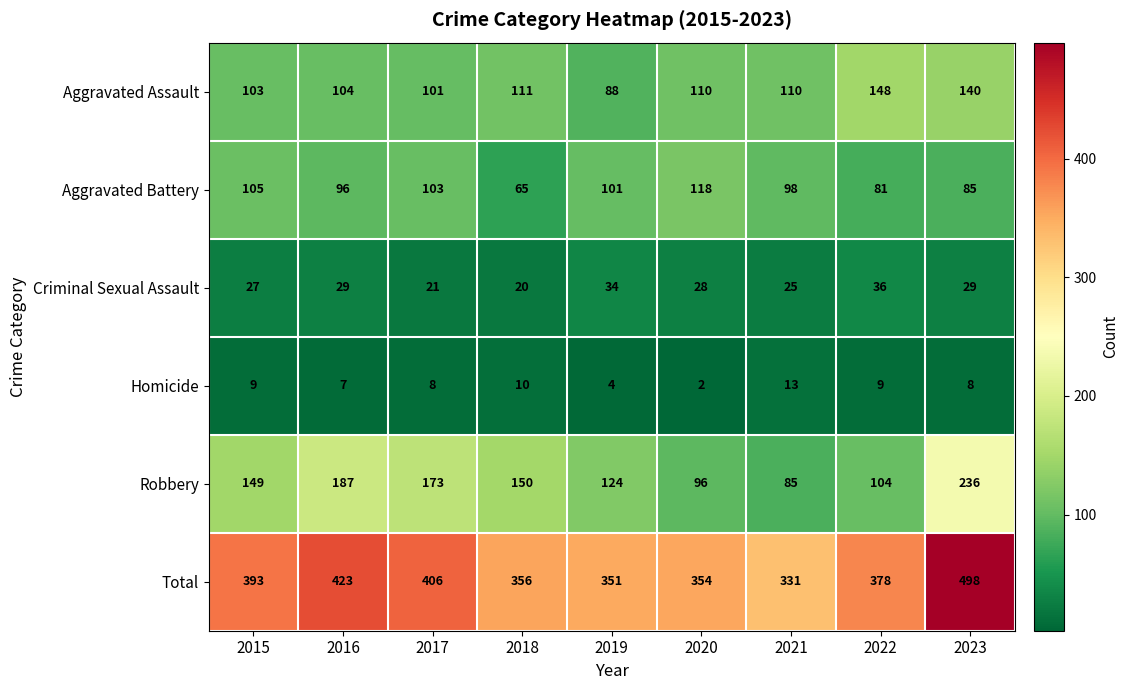

How many categories are shown in the chart?

9